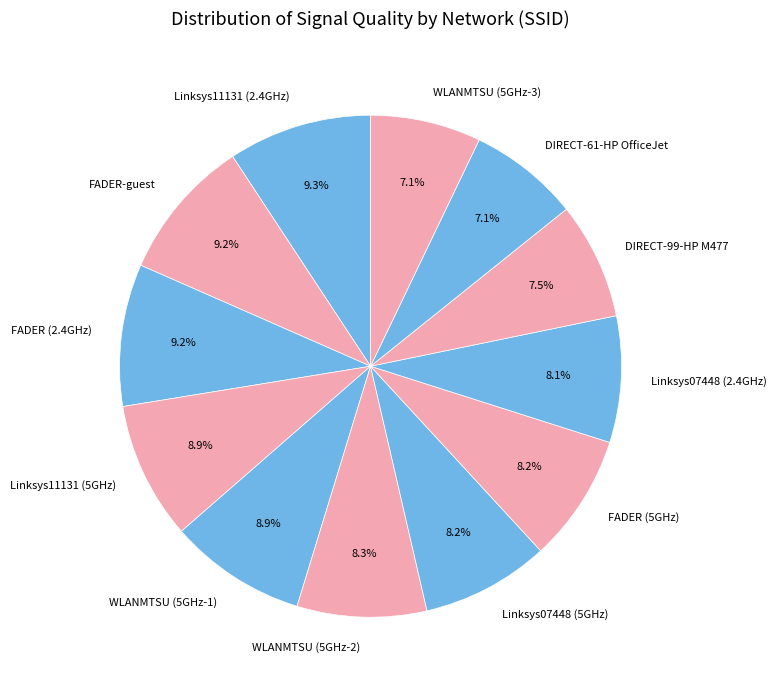

Between DIRECT-61-HP OfficeJet and FADER-guest, which is larger?

FADER-guest